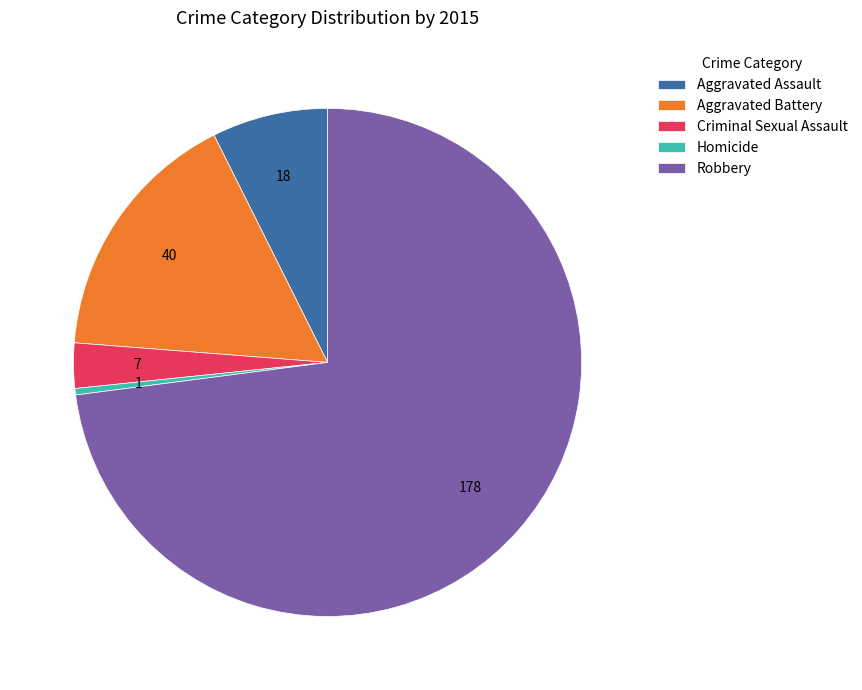

How many segments does this pie chart have?

5